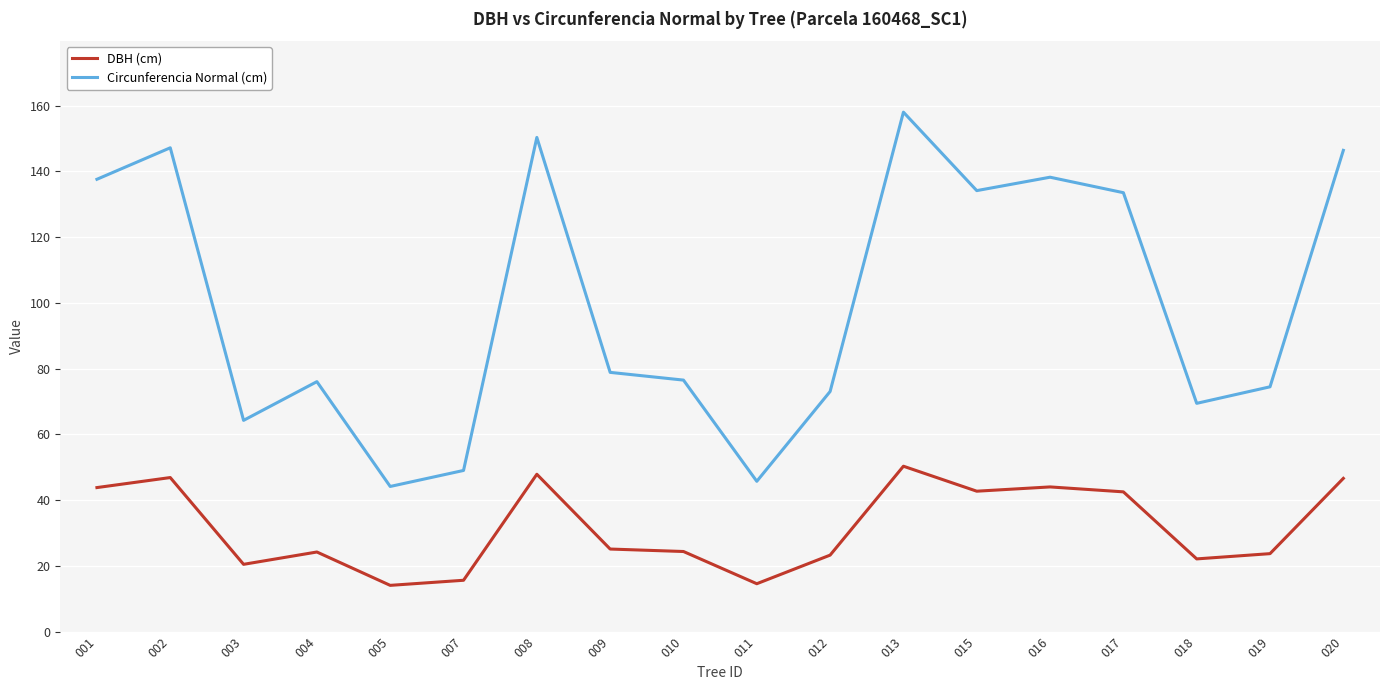

The value of DBH (cm) at 018 is 5.9. True or false?

False